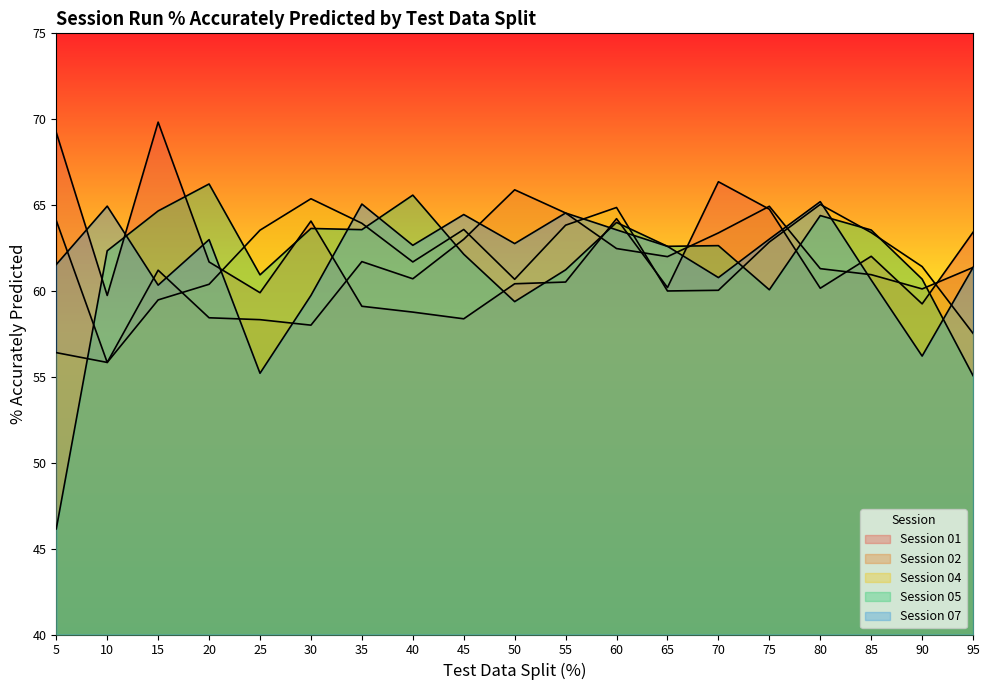

What is the sum of all Session 01 values?

1182.0